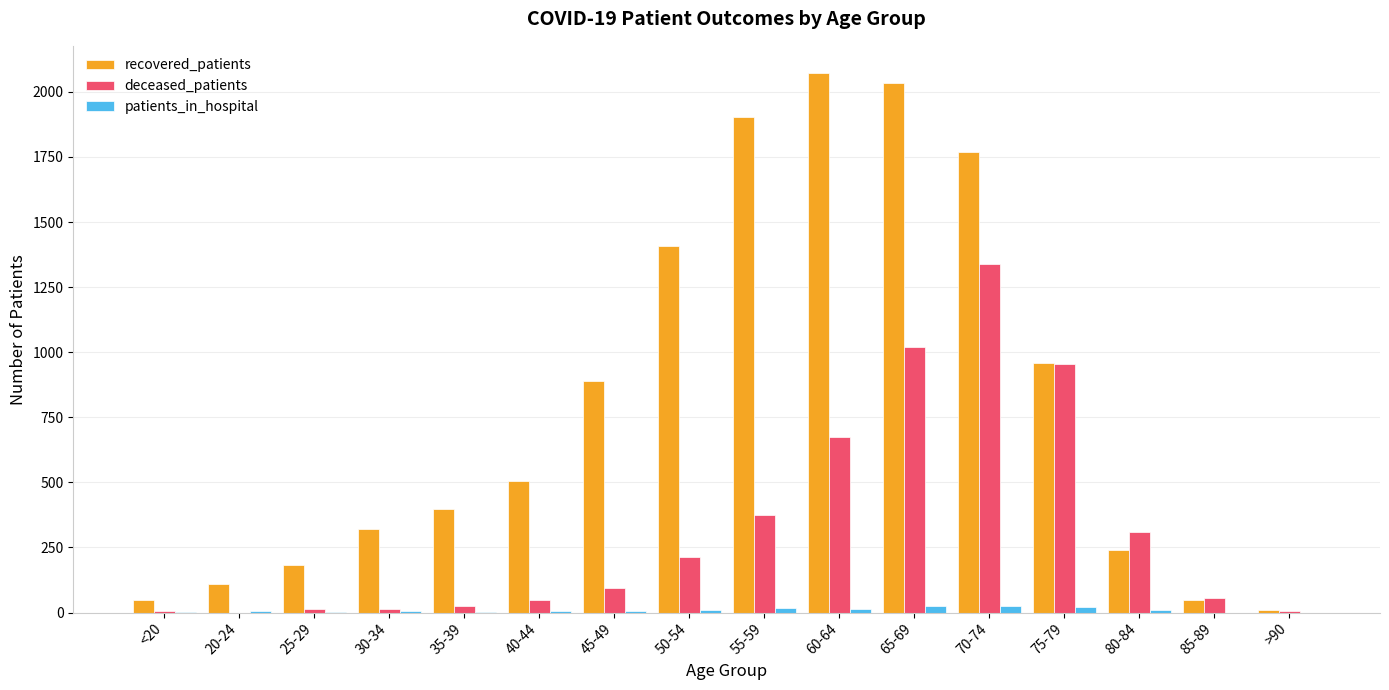

True or false: recovered_patients has a value of 2033 at 65-69.

True